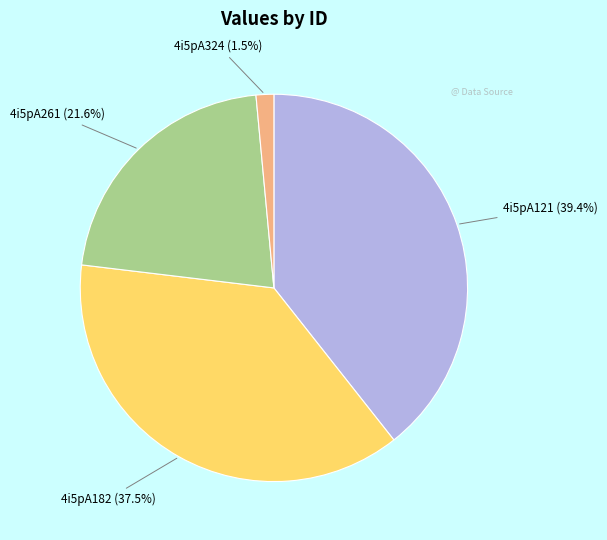

Count the number of slices in the pie.

4